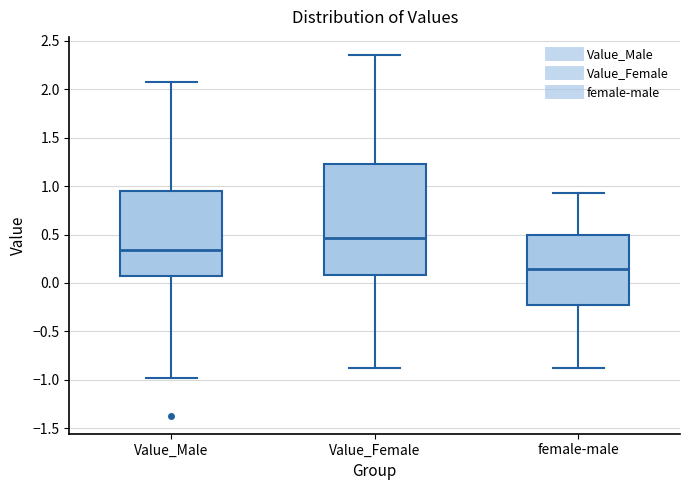

Which box is the tallest, from its lower edge to its upper edge?

Value_Female